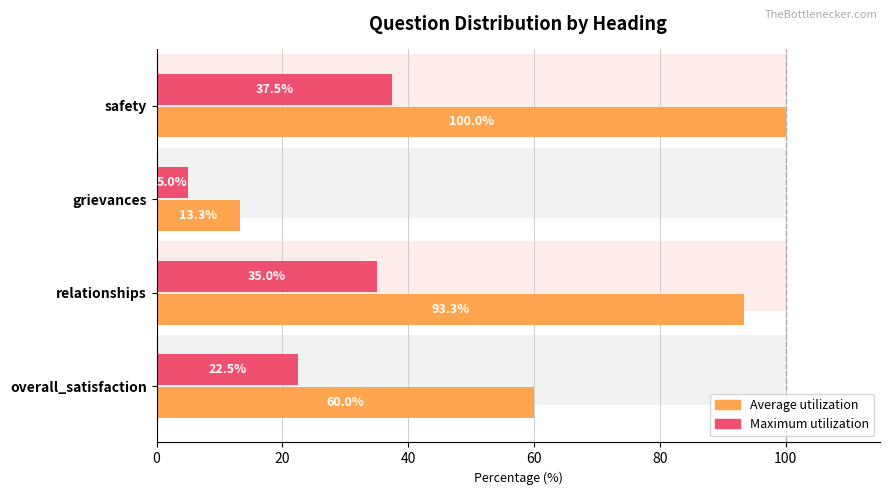

Reading left to right, transcribe all the data shown in this chart.

Average utilization: 60.0	93.3	13.3	100.0
Maximum utilization: 22.5	35.0	5.0	37.5